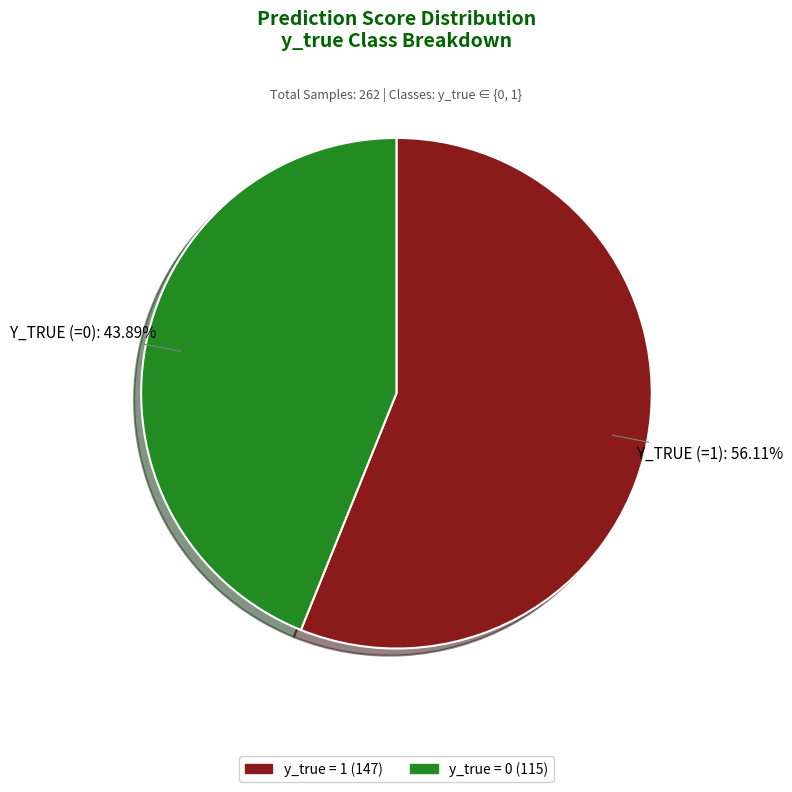

Which category has the smallest portion of the pie?

y_true = 0